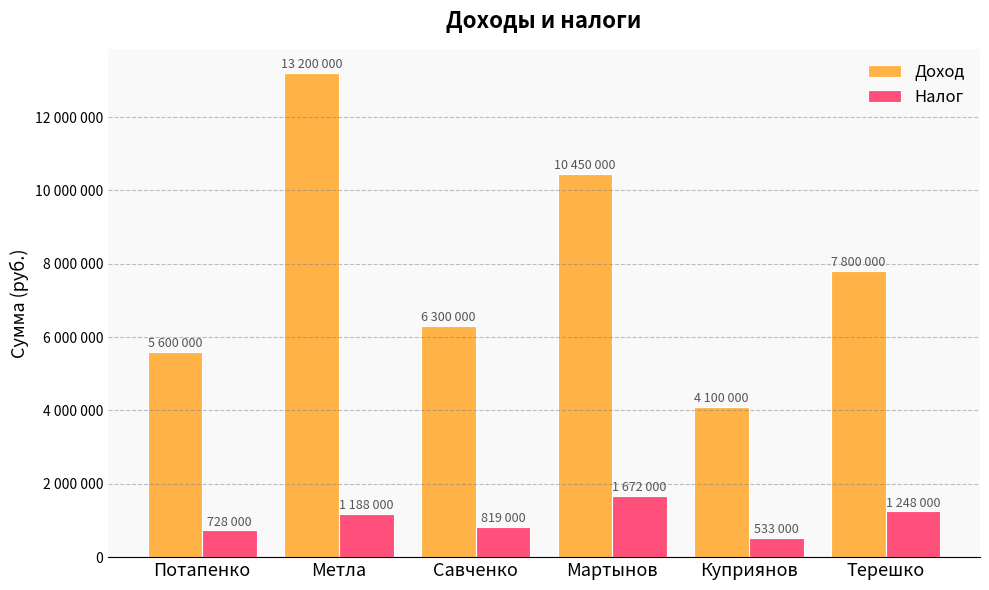

At which category does the chart reach its minimum across all series?

Куприянов